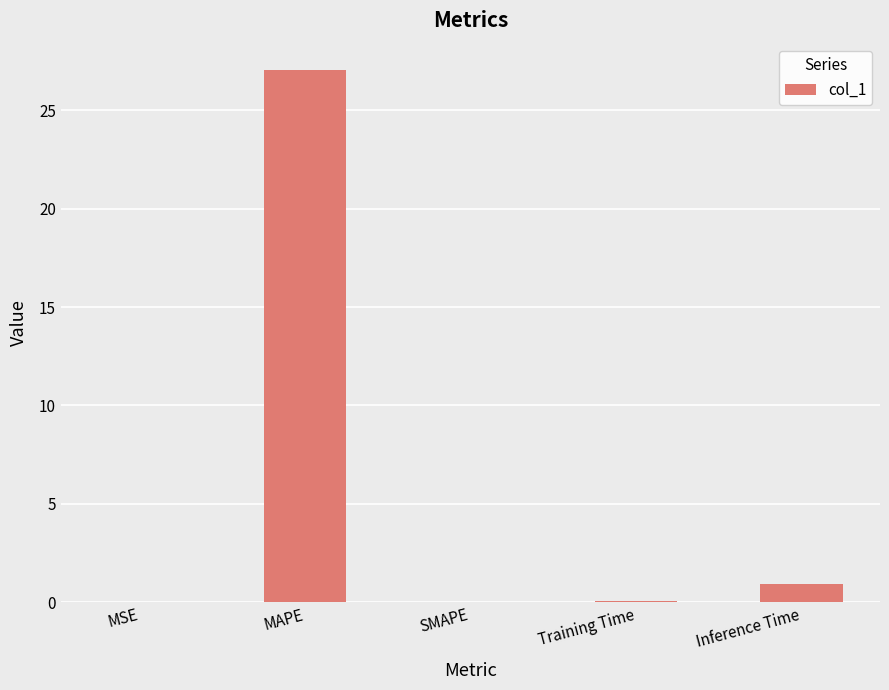

The chart shows a value of 27.0 at MAPE. True or false?

True